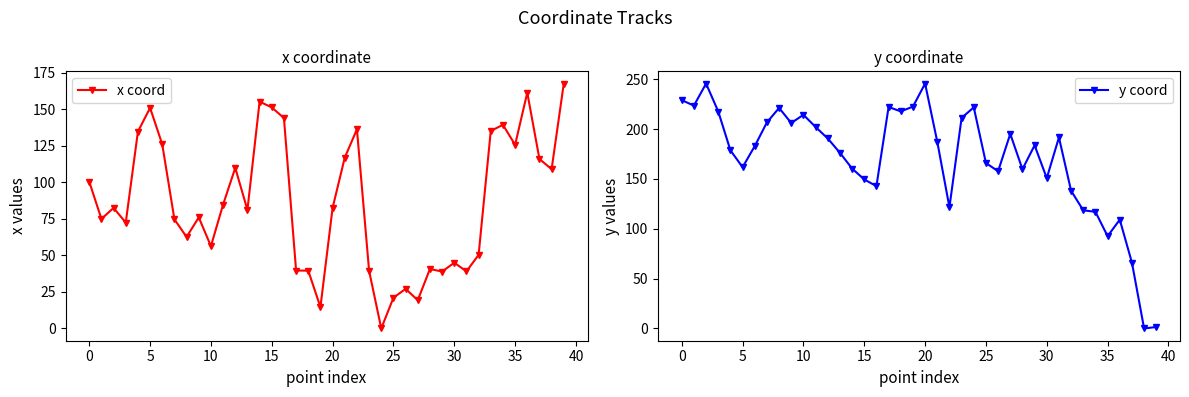

Between 20 and 19, which series saw the biggest shift?

x coord